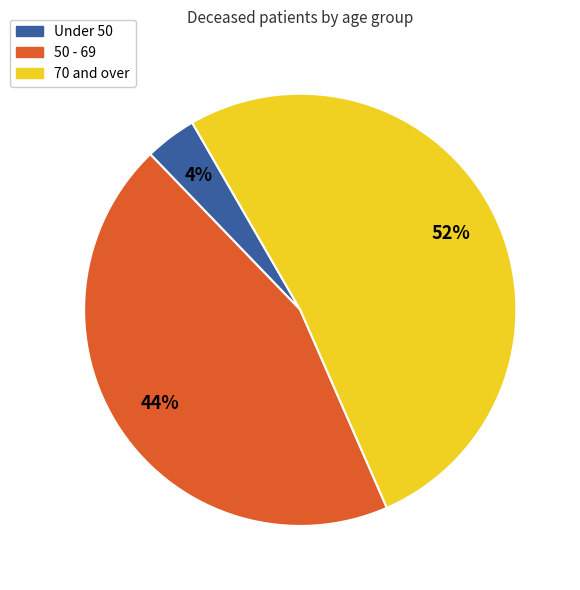

To the nearest percent, what is the average slice percentage?

33%